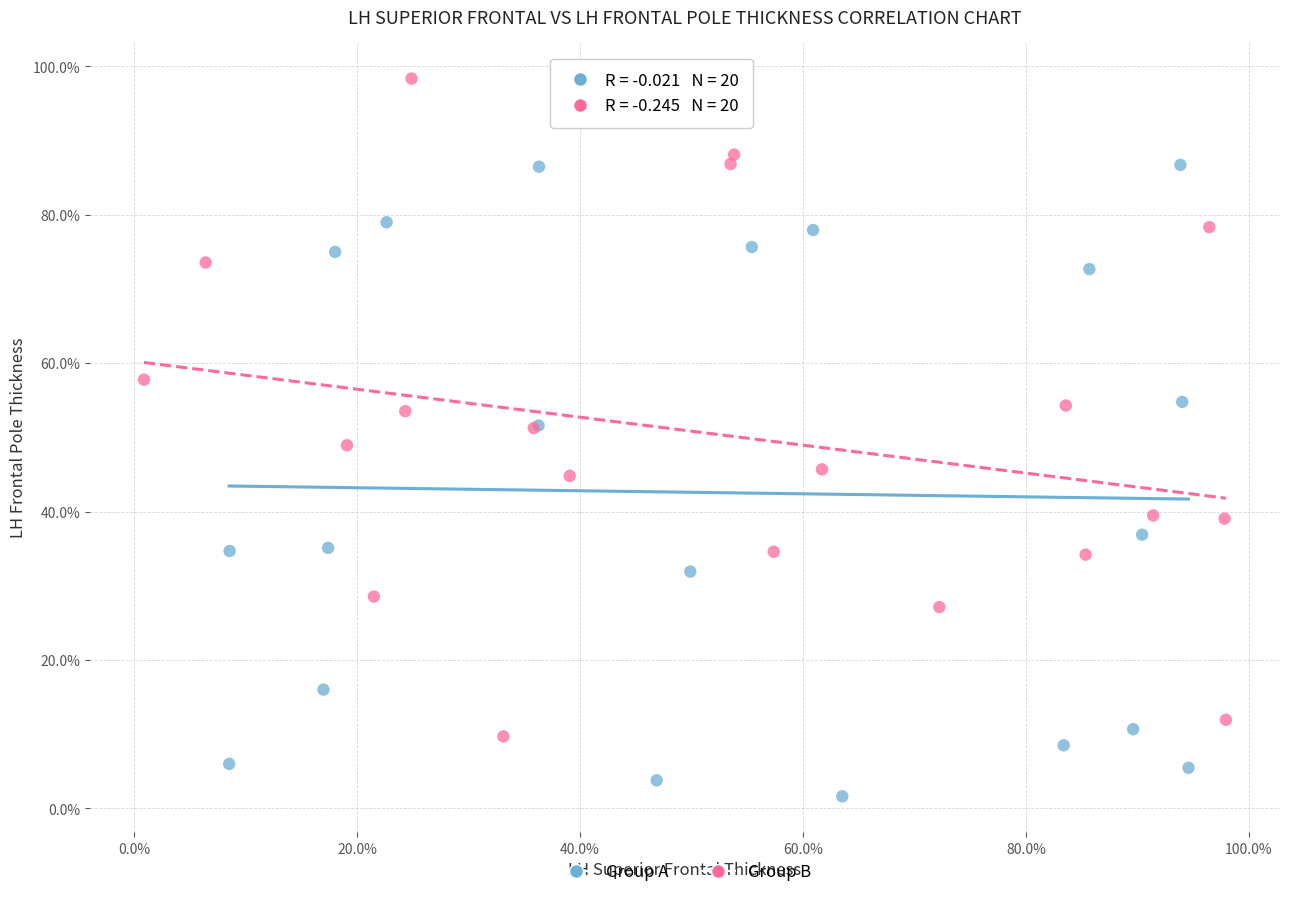

Which series contains the highest Y value?

Group B